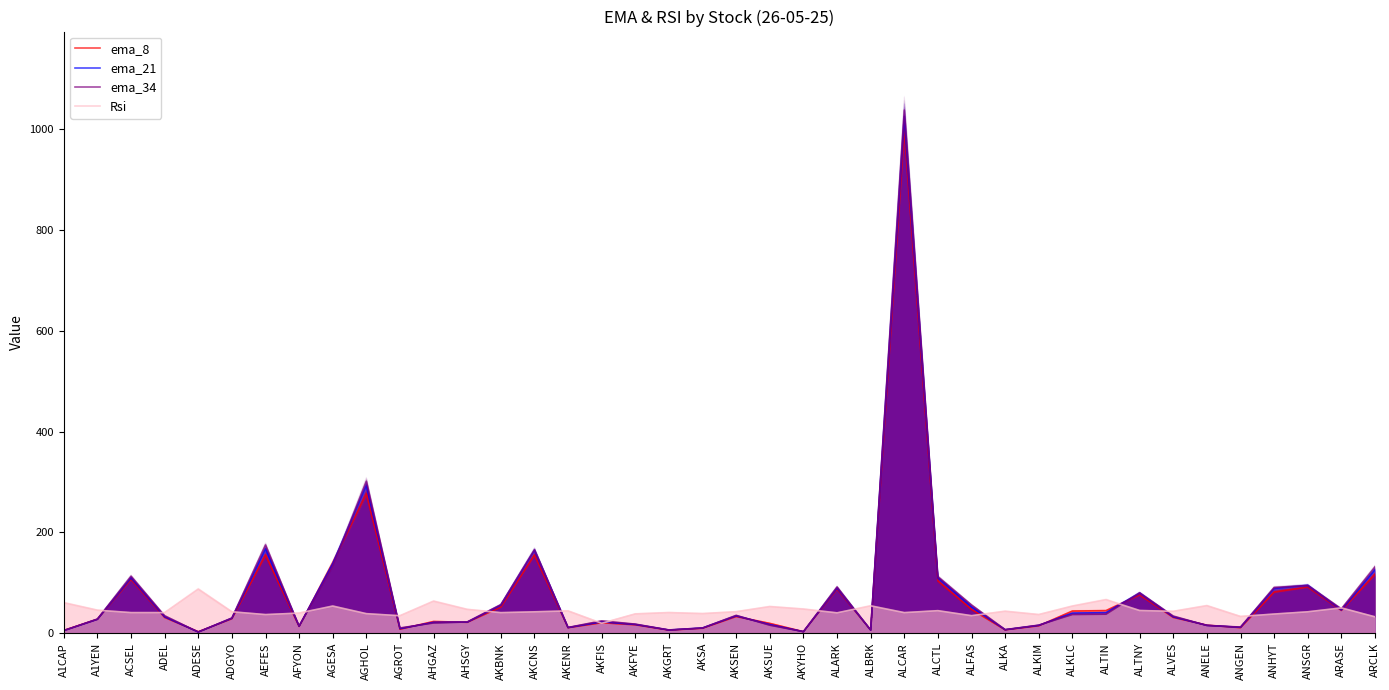

Which has a higher value, AGHOL or AKSA?

AGHOL